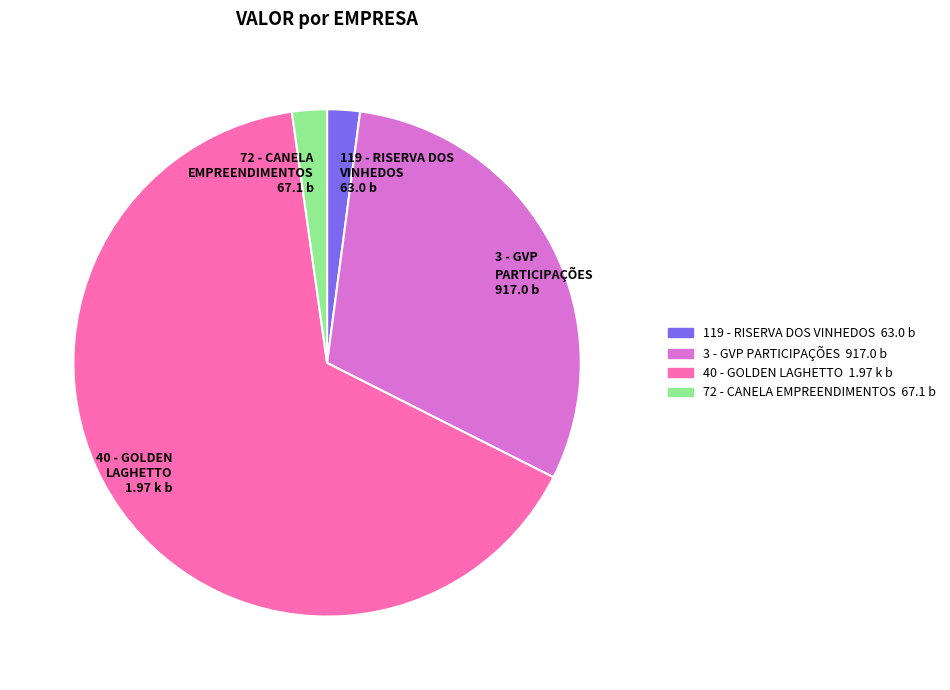

Does any single category account for the majority?

Yes